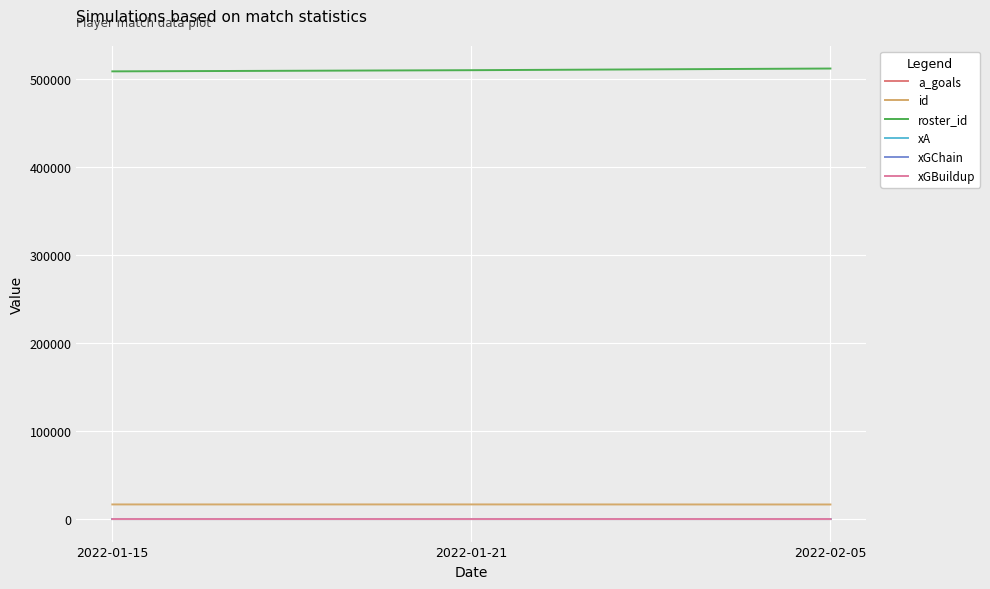

What is the difference between the xGBuildup values at 2022-01-21 and 2022-01-15?

0.1